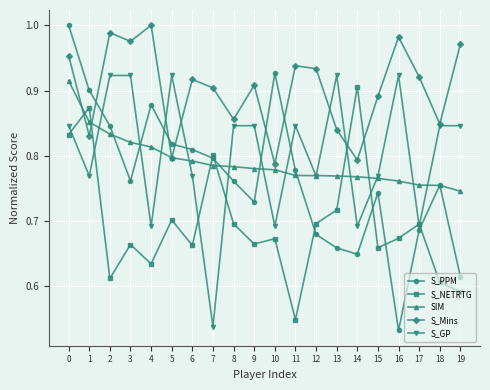

Which series has the largest range (max minus min)?

S_PPM